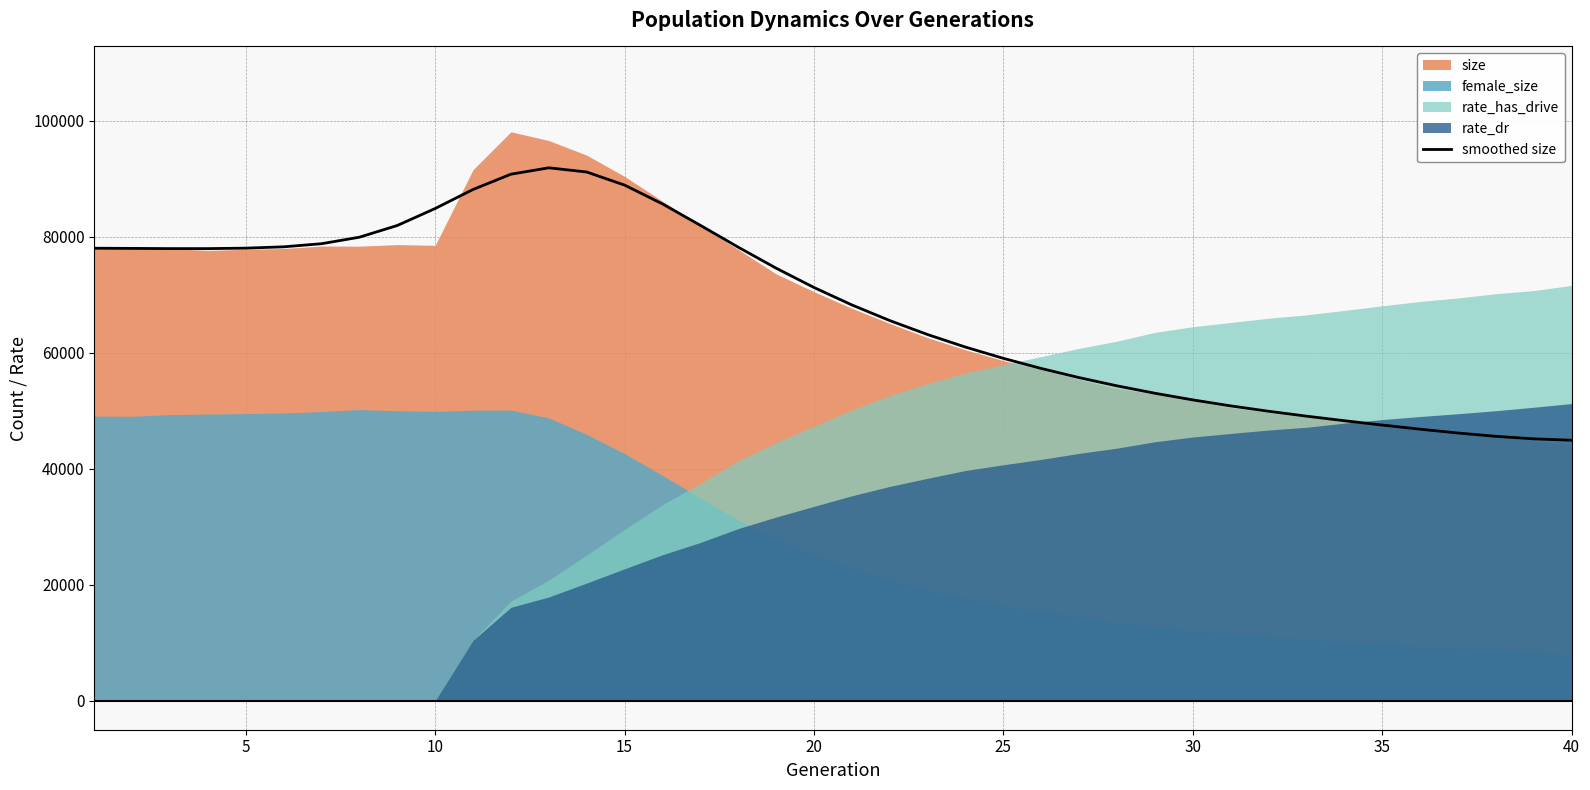

What is the minimum value for smoothed size?

44922